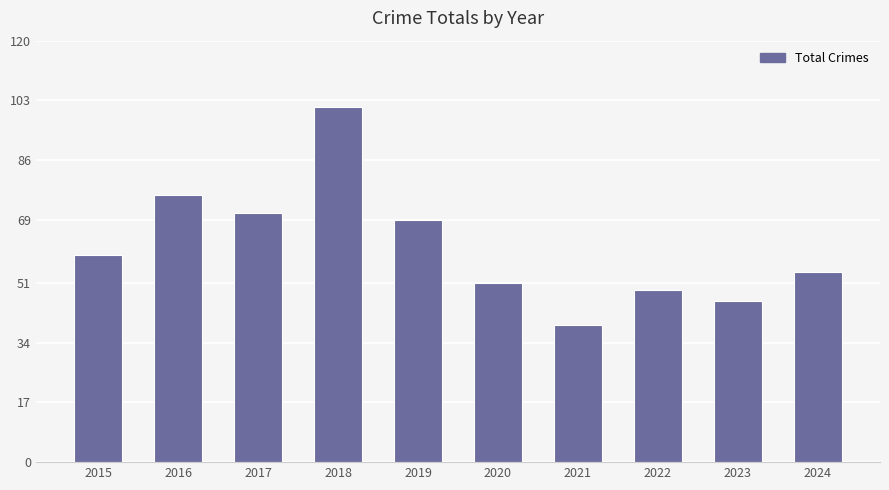

Approximately how many times larger is the value at 2023 compared to 2015?

0.8